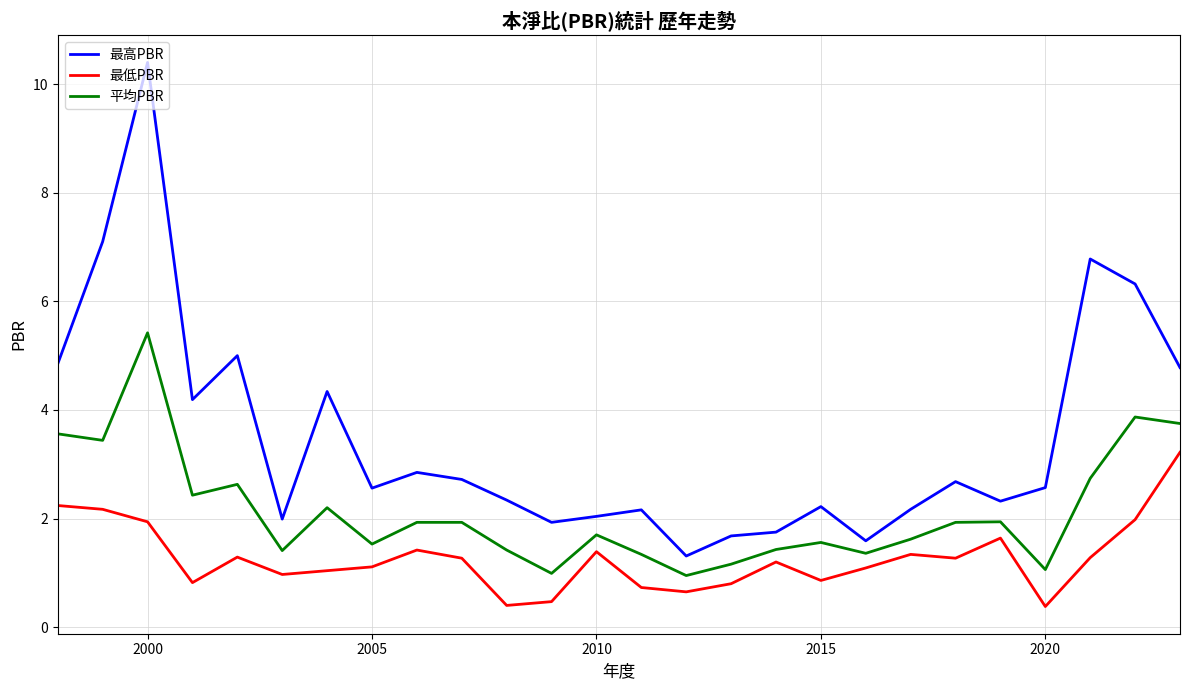

What is the sum of all 平均PBR values?

55.3